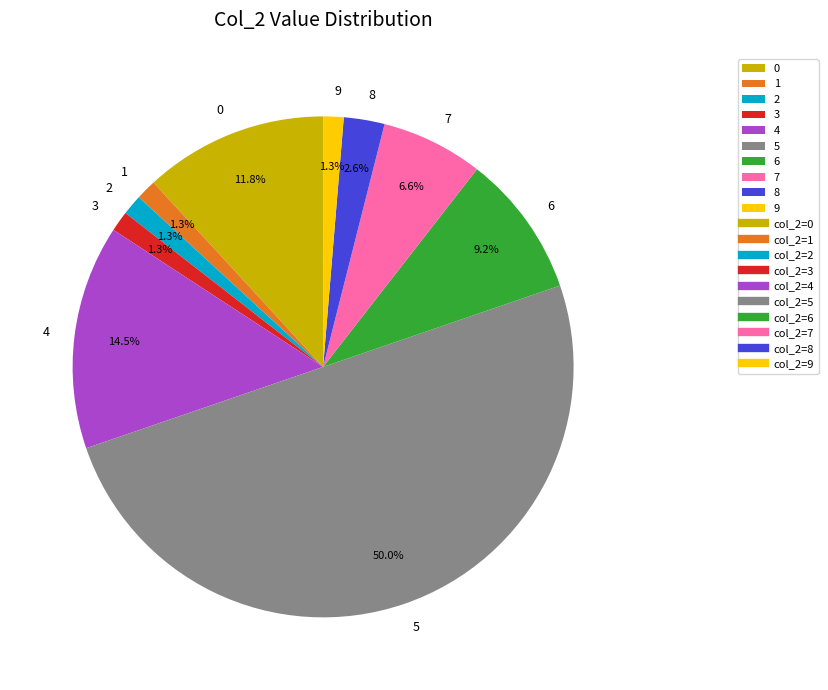

How many slices are in this pie chart?

10